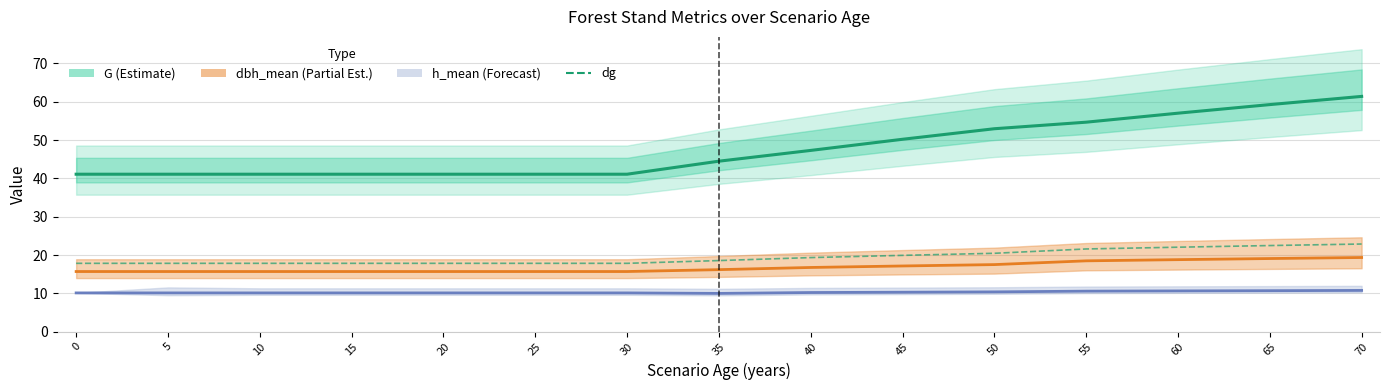

What is the highest value of the dg series?

22.9